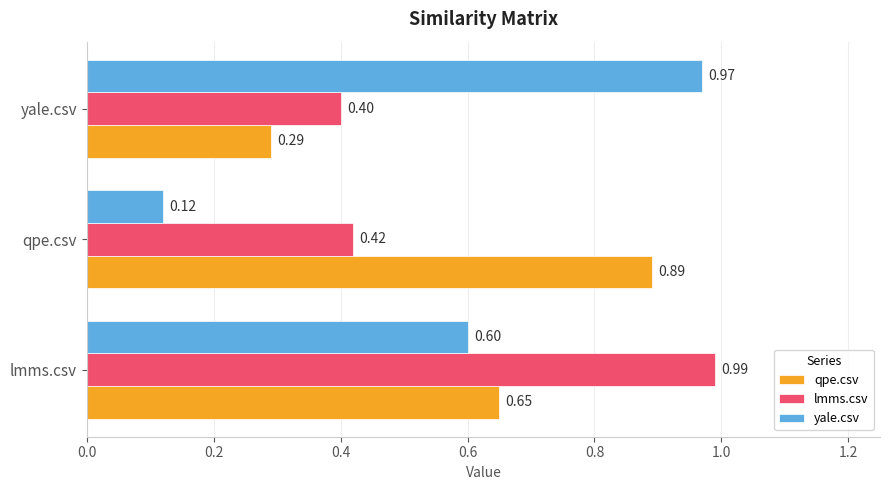

Rank the categories by lmms.csv value from lowest to highest.

yale.csv, qpe.csv, lmms.csv